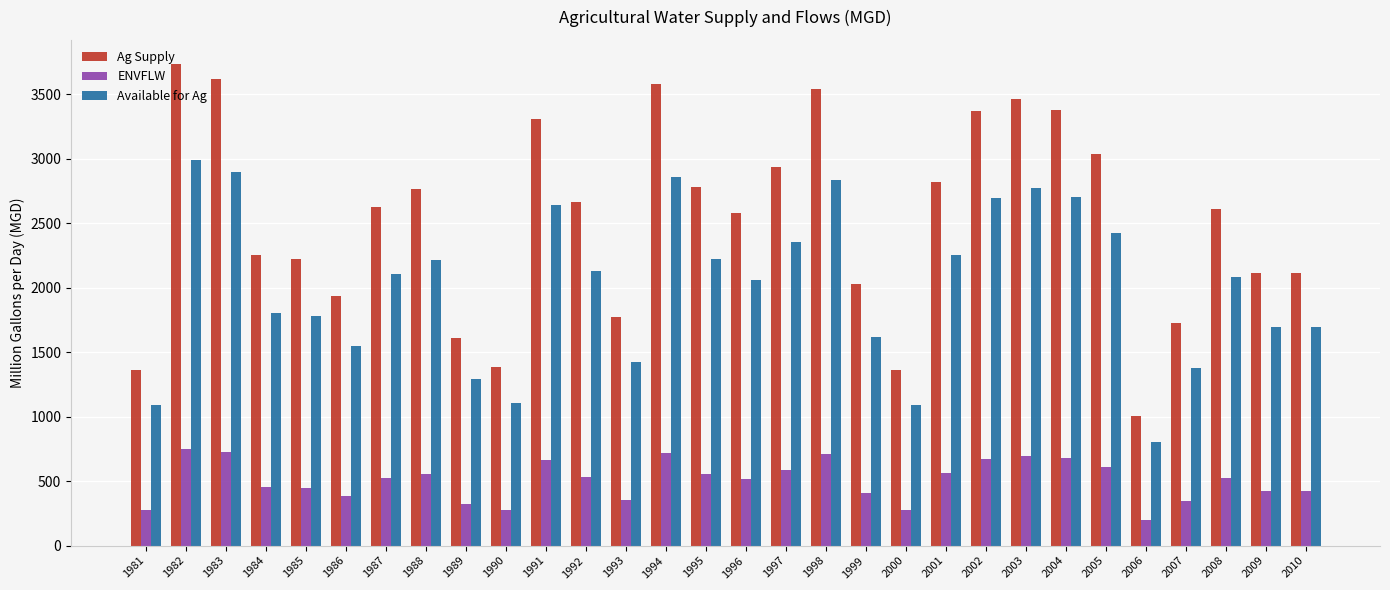

Rank the series by their maximum value, from lowest to highest.

ENVFLW, Available for Ag, Ag Supply